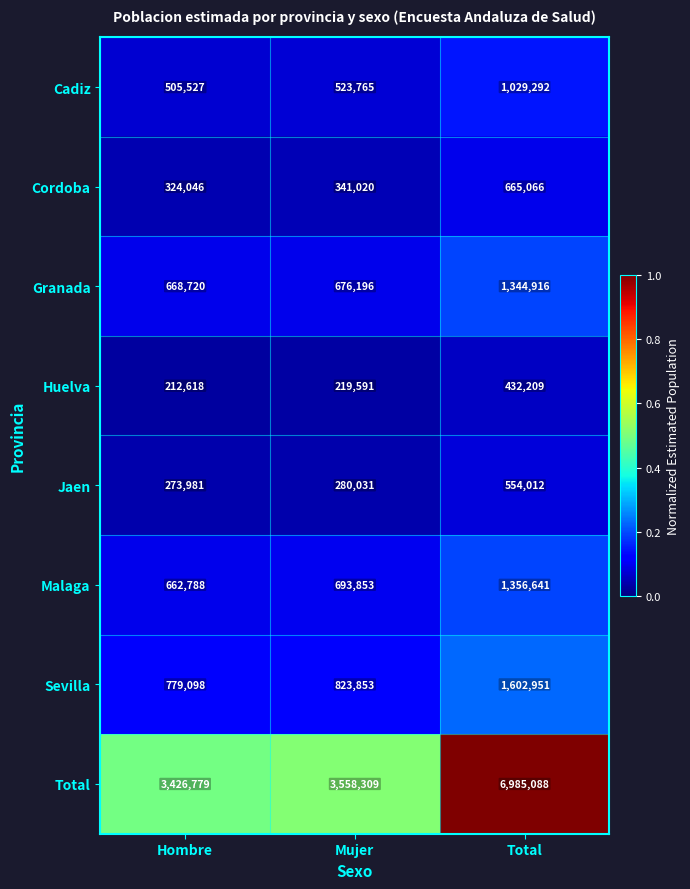

At which category is the sum across all series the highest?

Total